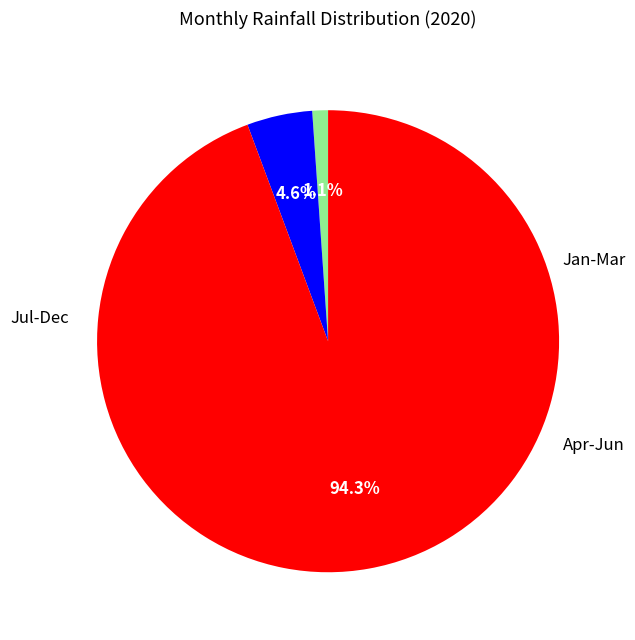

Is there any slice that represents more than half of the pie?

Yes